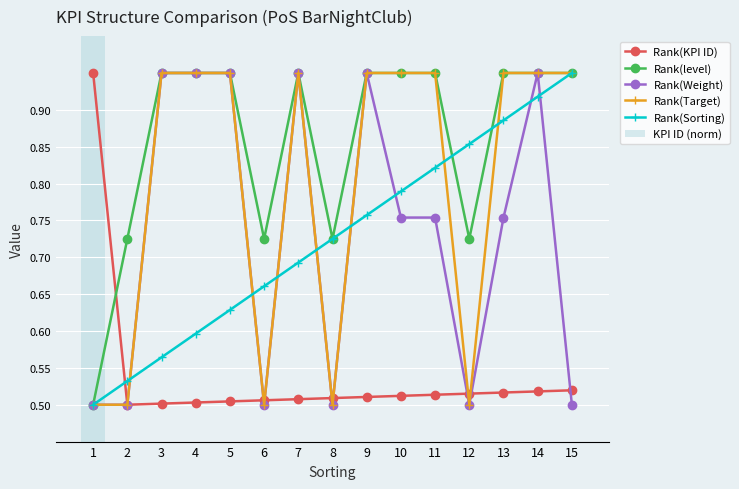

The Rank(Target) series shows 1.6 at 11. True or false?

False